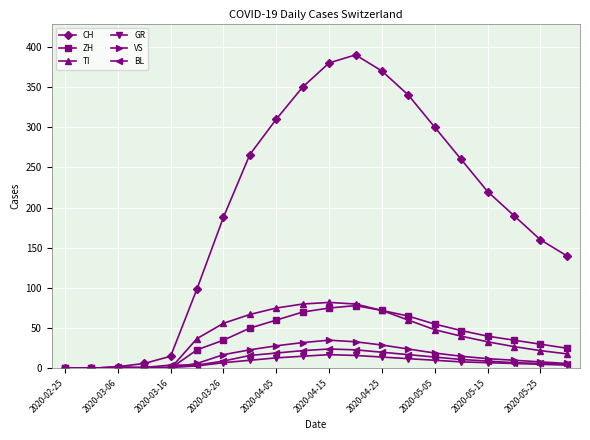

Which series has the widest spread of values?

CH